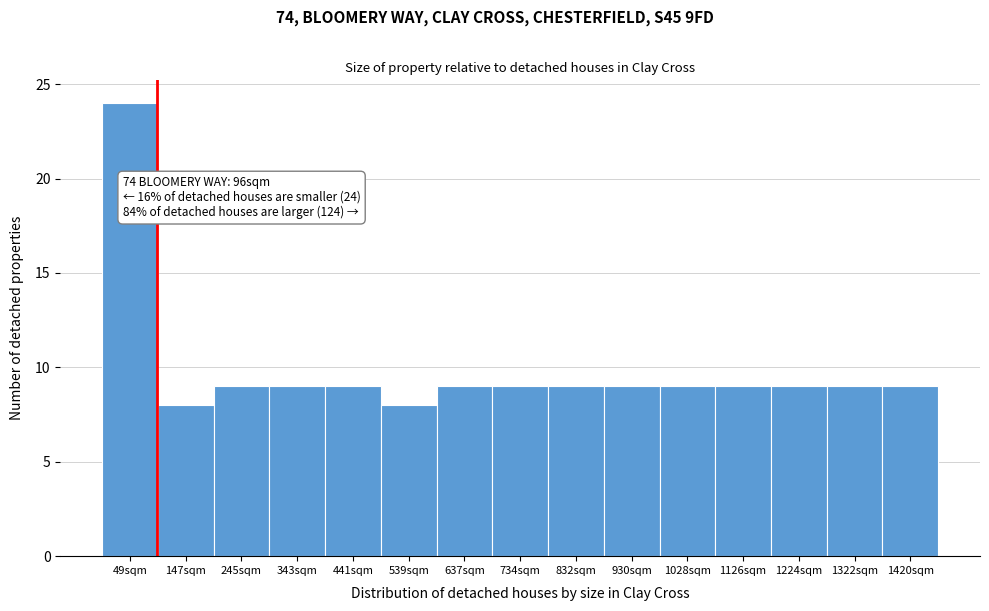

Over which range of the x-axis is the bar tallest?

0 to 100